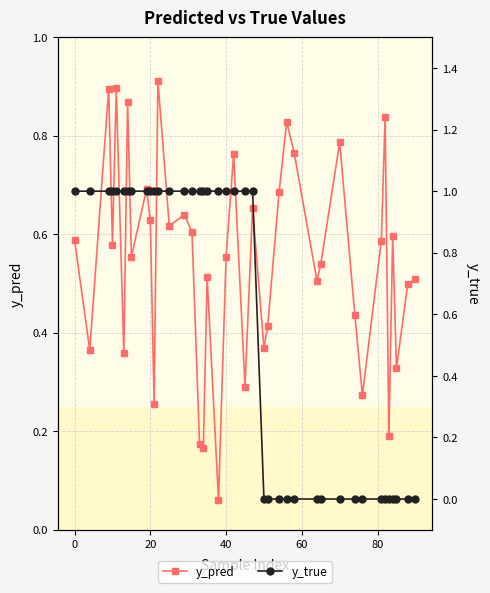

Which series has the widest spread of values?

y_true